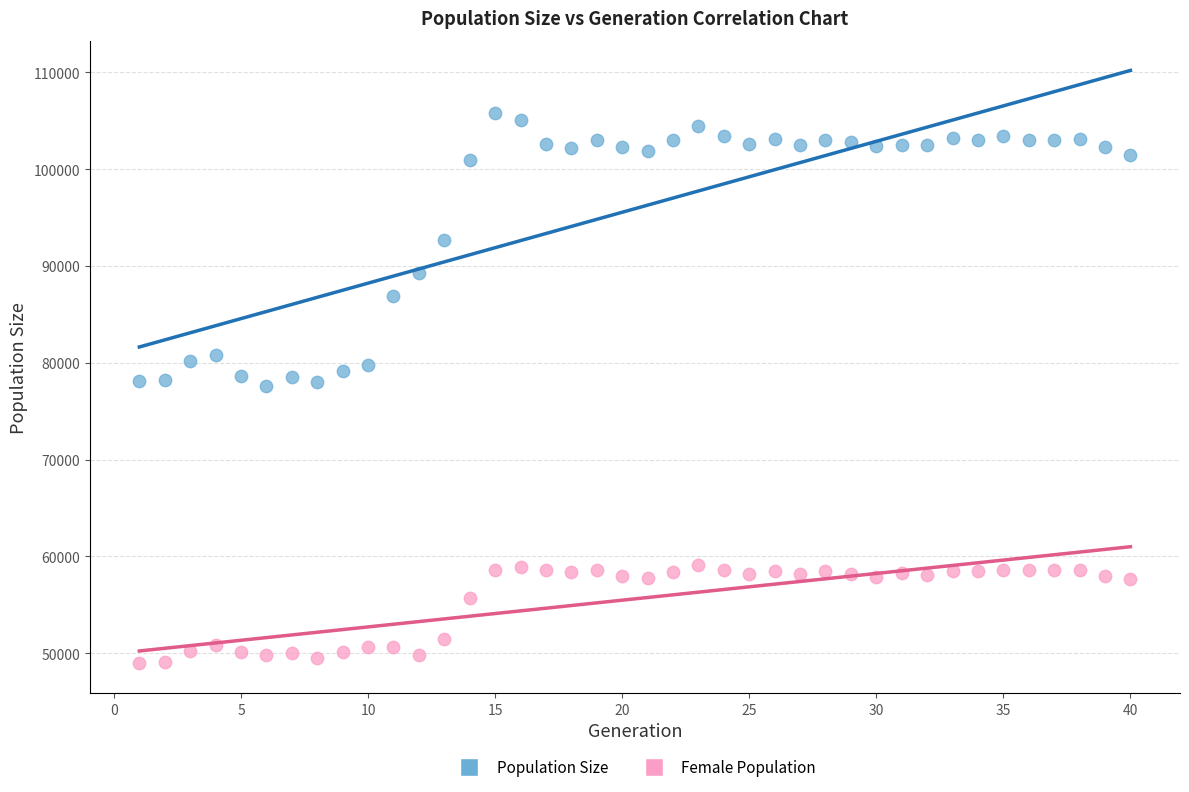

Across all data points, what is the range of Y values (max minus min)?

56843